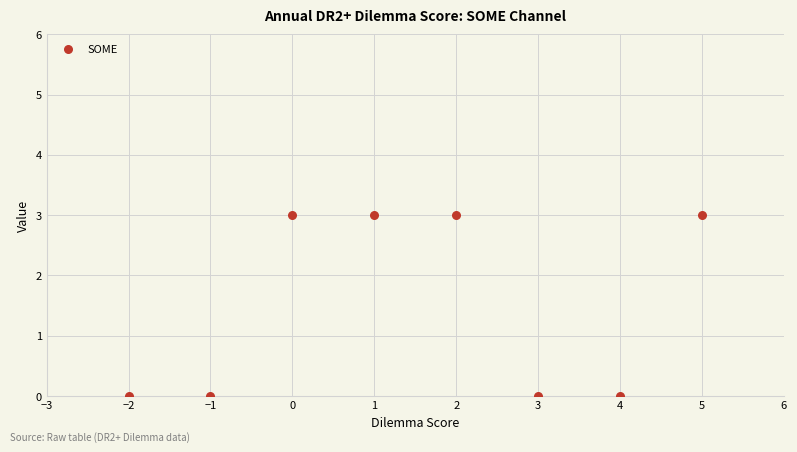

What is the range of X values (max minus min)?

7